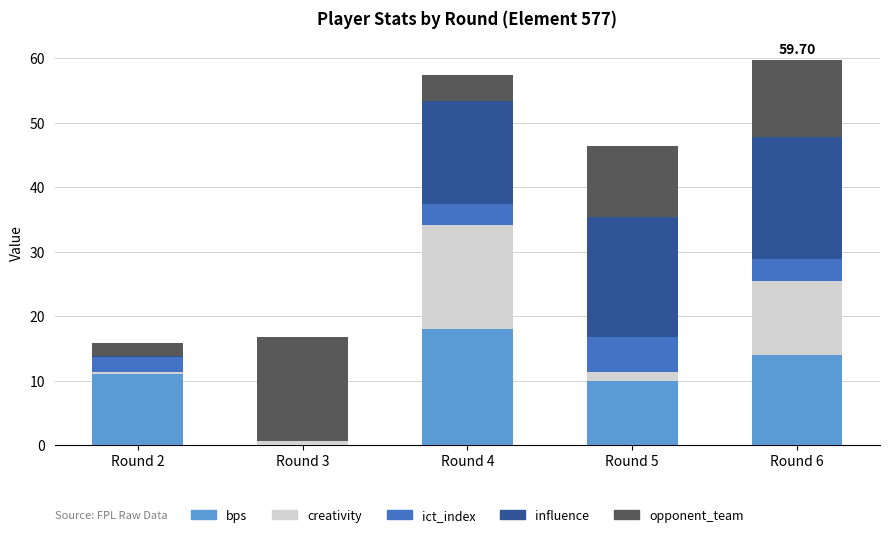

What is the total value across all series at Round 4?

57.3